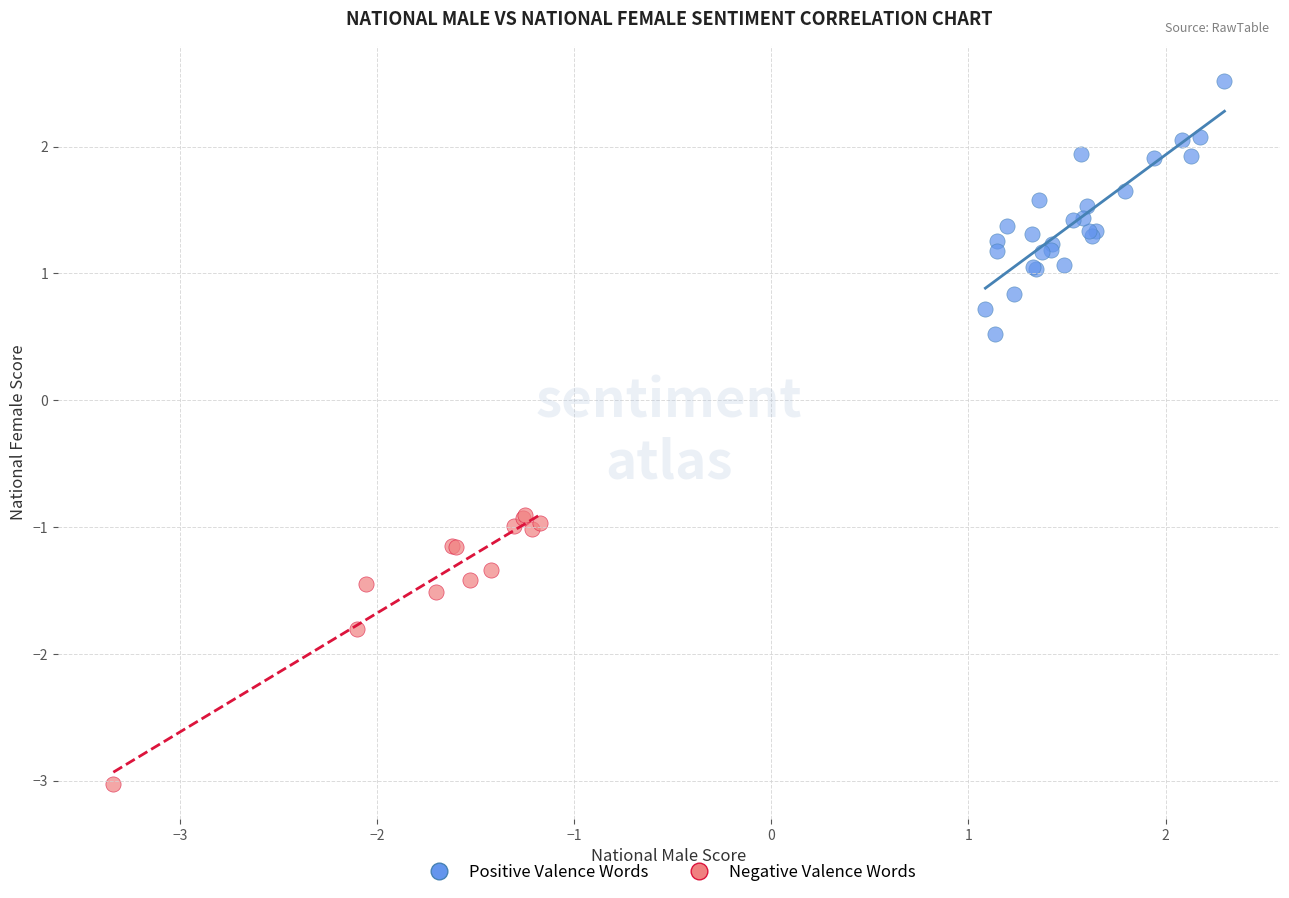

Which series contains the highest Y value?

Positive Valence Words